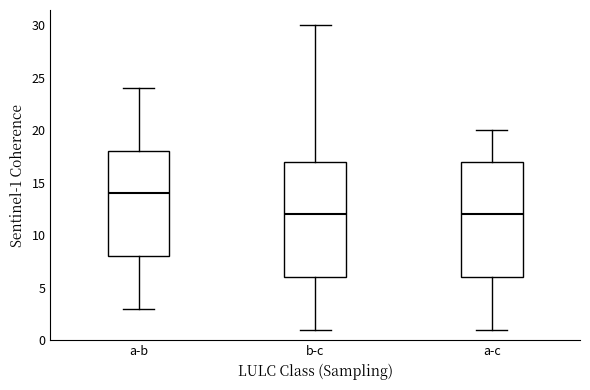

Reading left to right, read every box against the y-axis: the position of its median line, the range the box covers, and the ends of its whiskers. The values are not printed on the chart, so give them approximately, as read against the axis.

a-b: median 14, box 8 to 18, whiskers 3 to 24
b-c: median 12, box 6 to 17, whiskers 1 to 30
a-c: median 12, box 6 to 17, whiskers 1 to 20